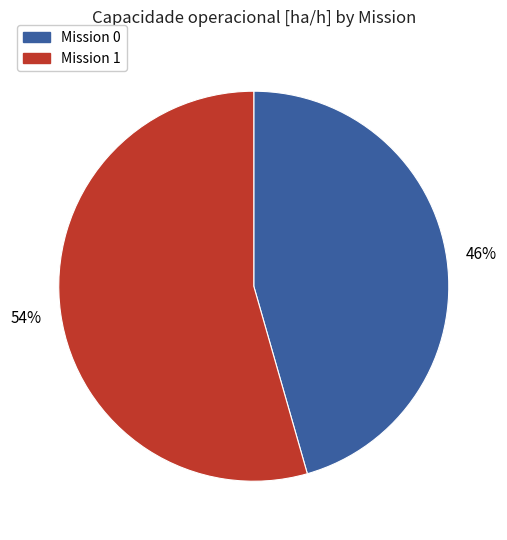

Does Mission 1 account for over 50% of the chart?

Yes